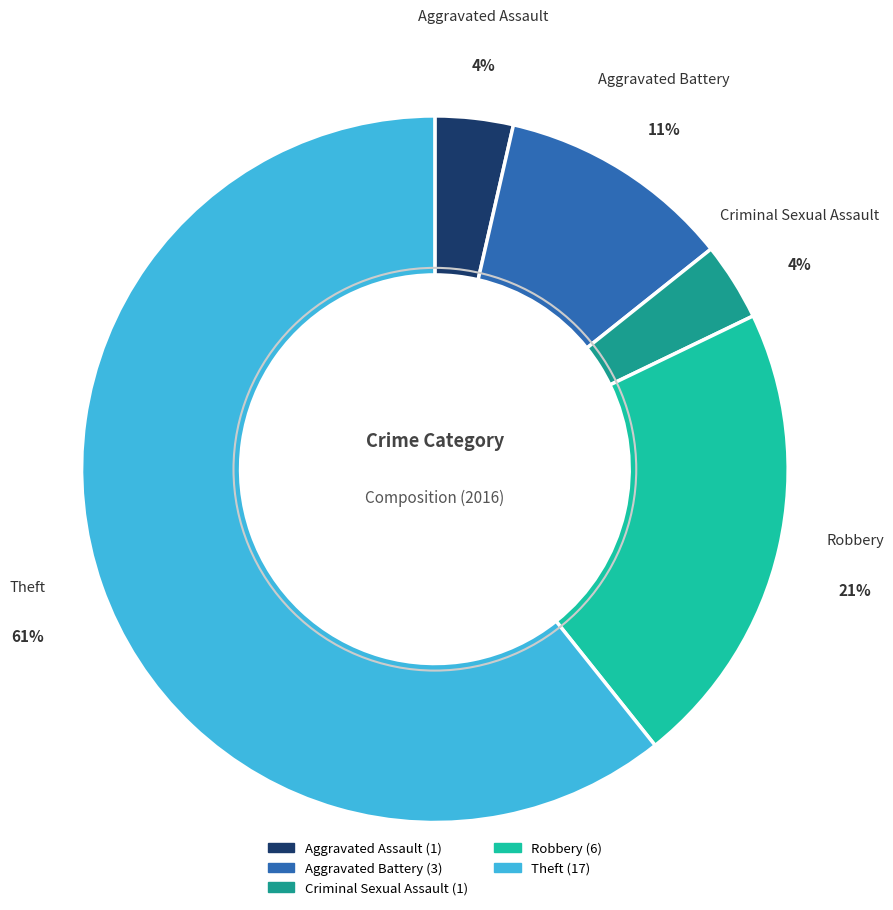

Does Robbery account for over 50% of the chart?

No